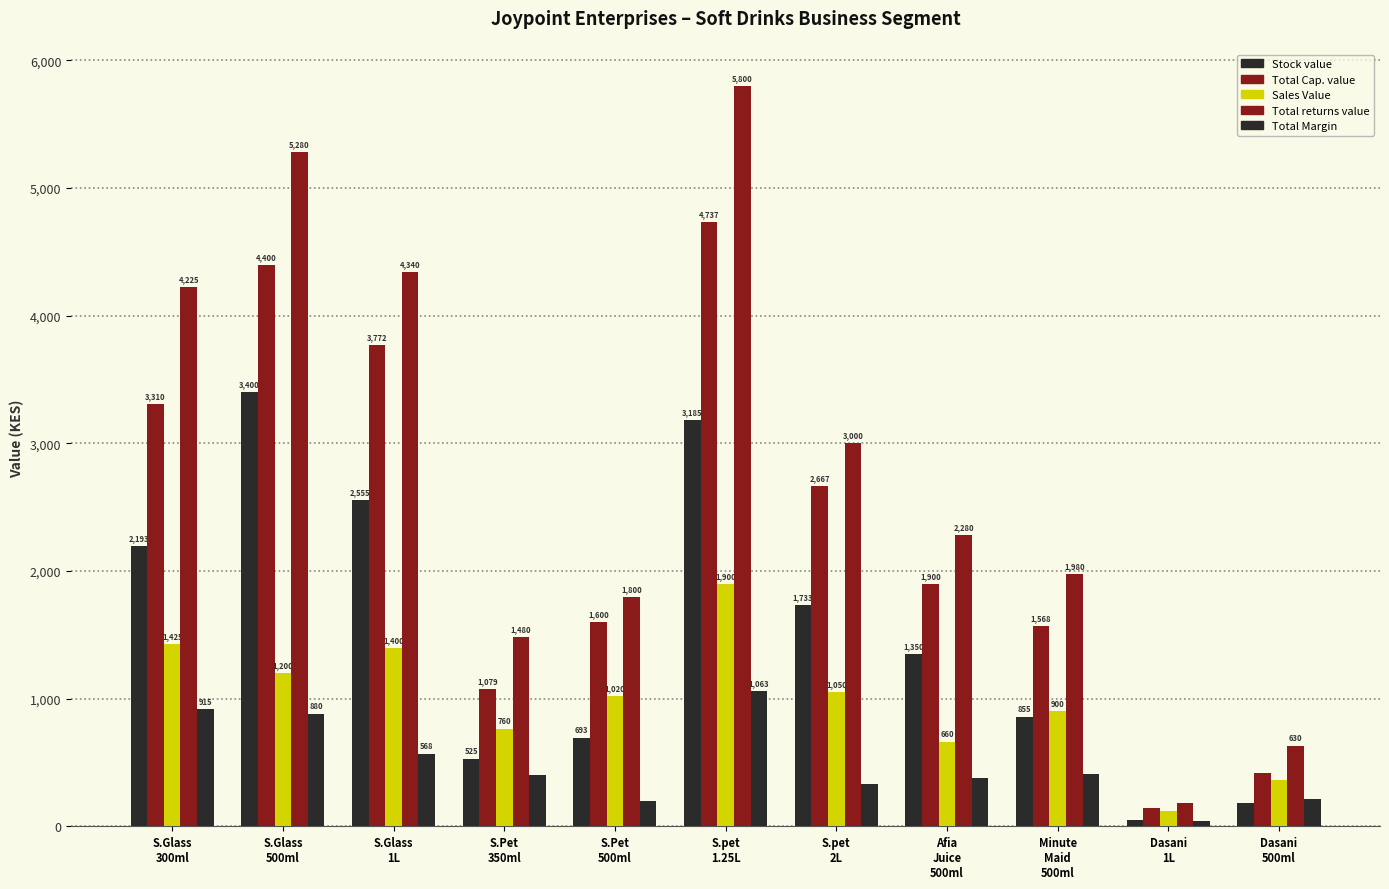

List the labels in order of Total Margin value, largest first.

S.pet
1.25L, S.Glass
300ml, S.Glass
500ml, S.Glass
1L, Minute
Maid
500ml, S.Pet
350ml, Afia
Juice
500ml, S.pet
2L, Dasani
500ml, S.Pet
500ml, Dasani
1L